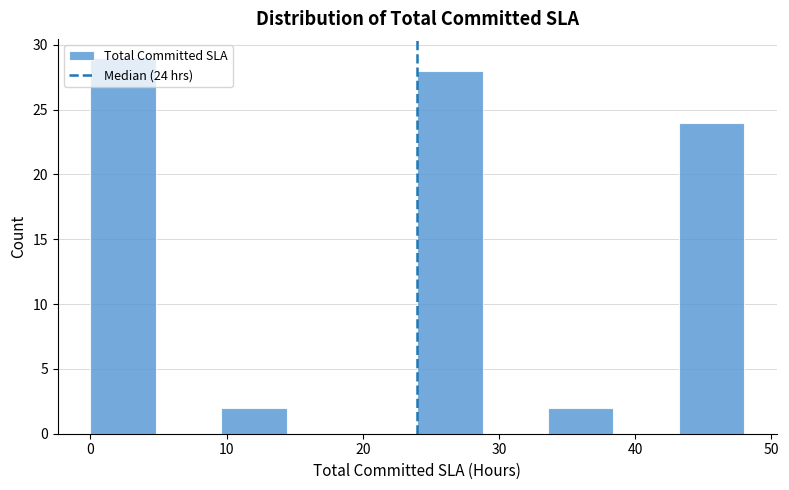

Over which range of the x-axis is the bar tallest?

0.0 to 4.8